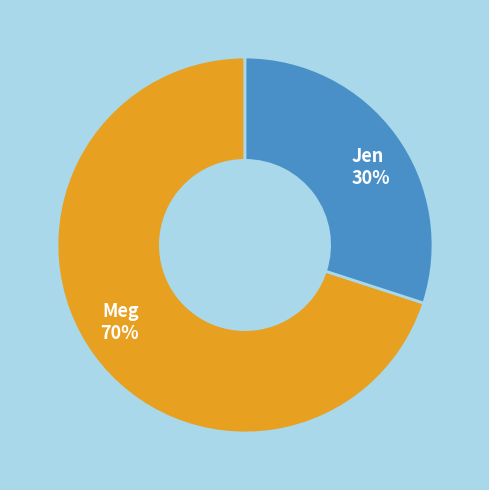

Is the sum of Meg and Jen greater than half?

Yes